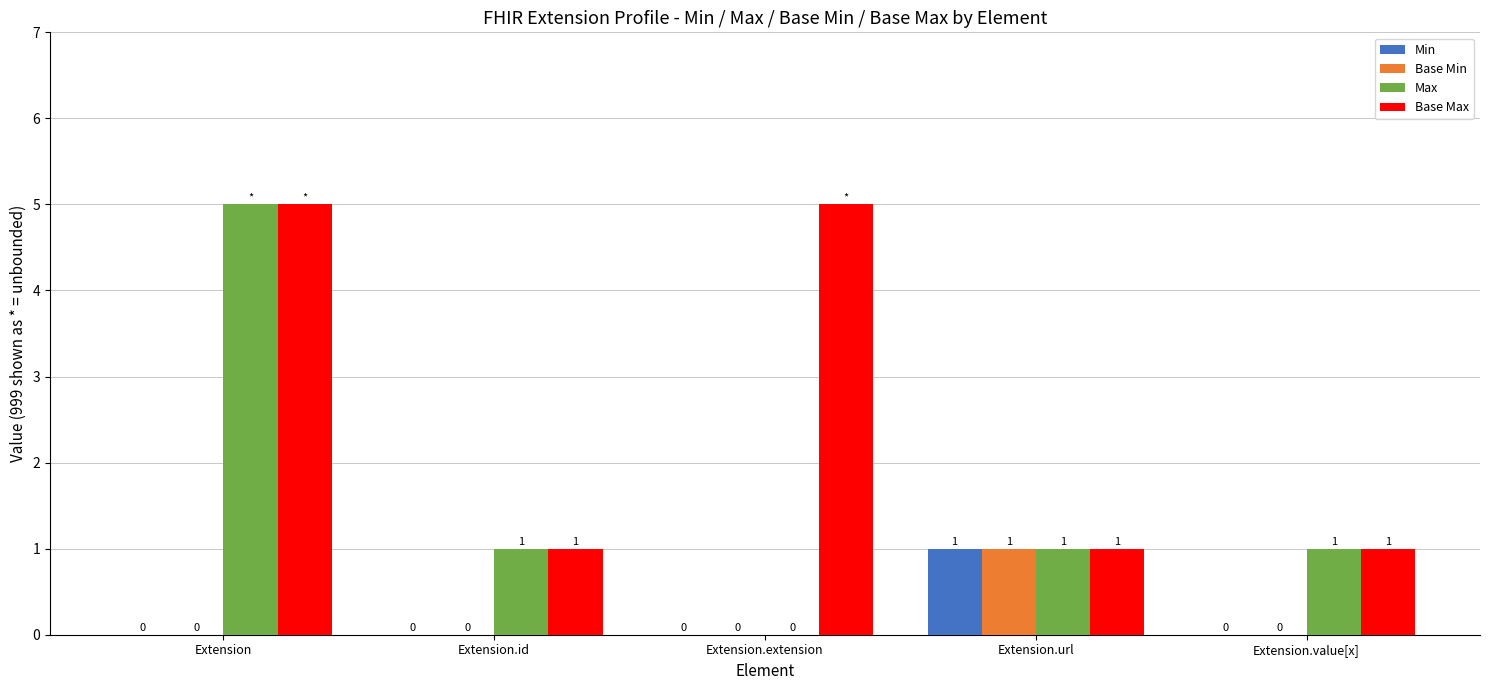

Reading right to left, transcribe all the data shown in this chart.

Min: Extension.value[x]=0	Extension.url=1	Extension.extension=0	Extension.id=0	Extension=0
Base Min: Extension.value[x]=0	Extension.url=1	Extension.extension=0	Extension.id=0	Extension=0
Max: Extension.value[x]=1	Extension.url=1	Extension.extension=0	Extension.id=1	Extension=5
Base Max: Extension.value[x]=1	Extension.url=1	Extension.extension=5	Extension.id=1	Extension=5